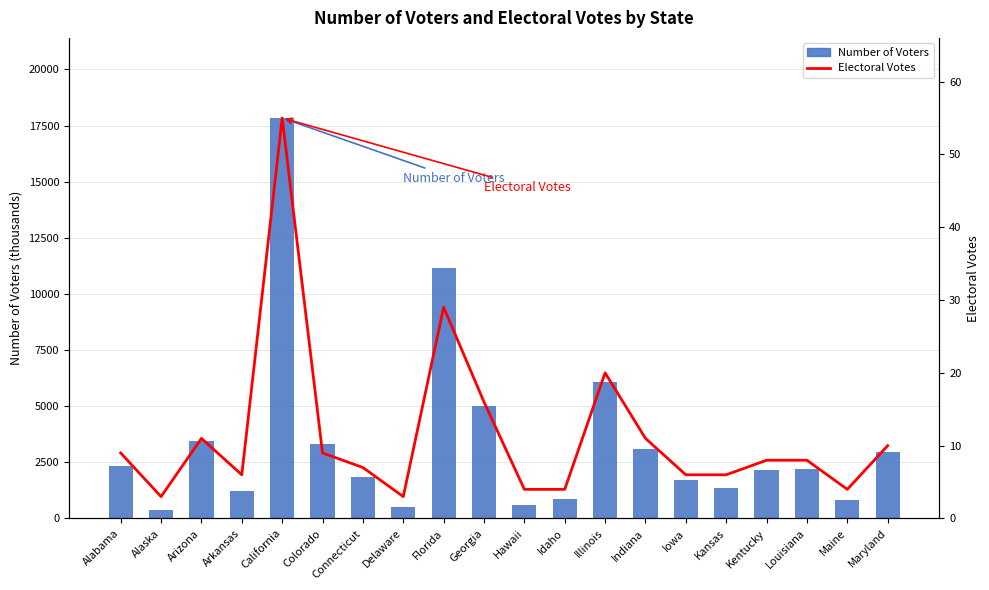

At which category is the sum across all series the highest?

California